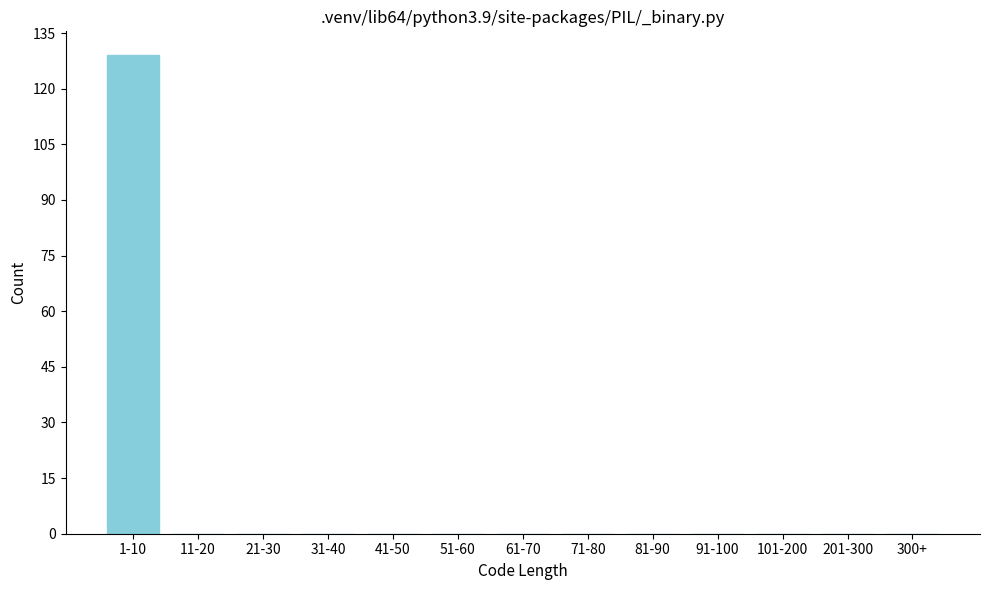

Reading right to left, extract all data points from this chart.

300+=0	201-300=0	101-200=0	91-100=0	81-90=0	71-80=0	61-70=0	51-60=0	41-50=0	31-40=0	21-30=0	11-20=0	1-10=129